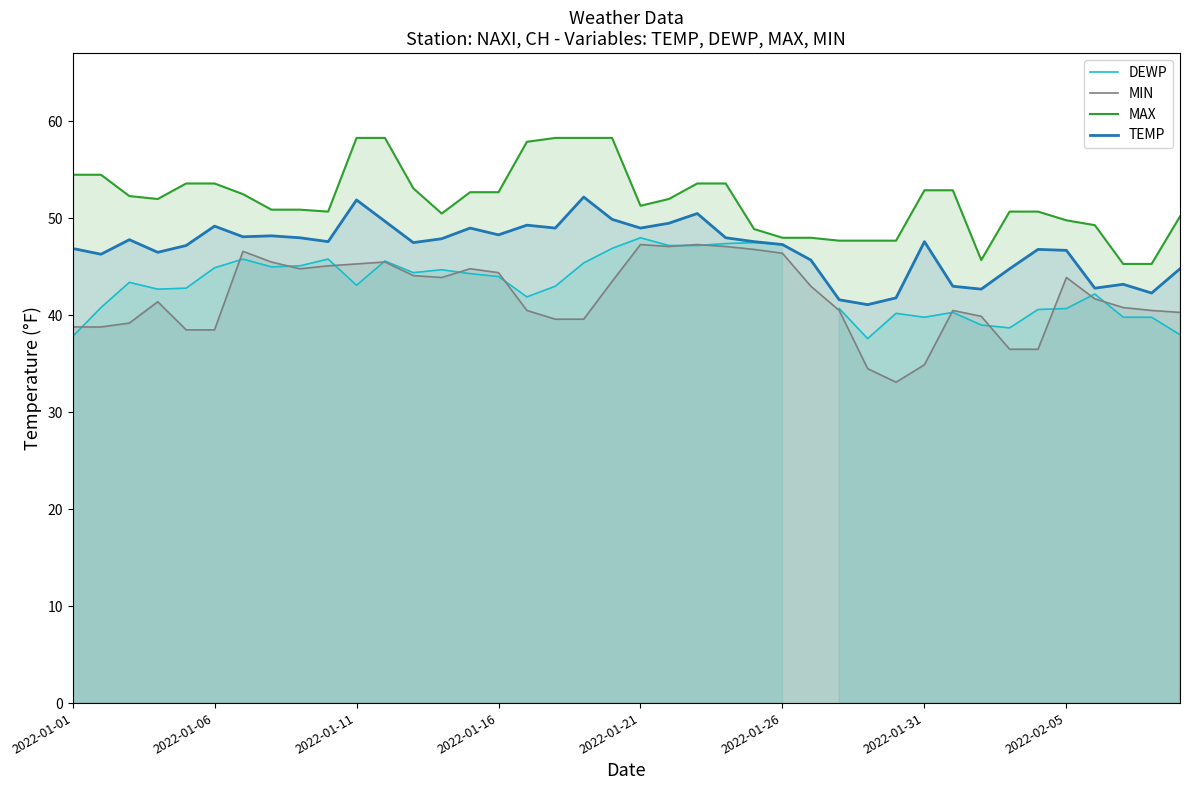

True or false: MIN and MAX intersect in this chart.

False